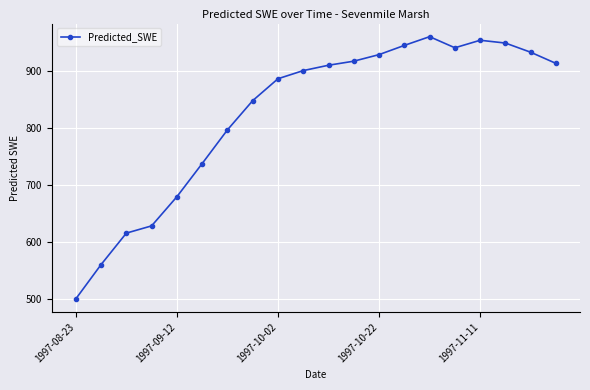

How many lines are shown in the chart?

1